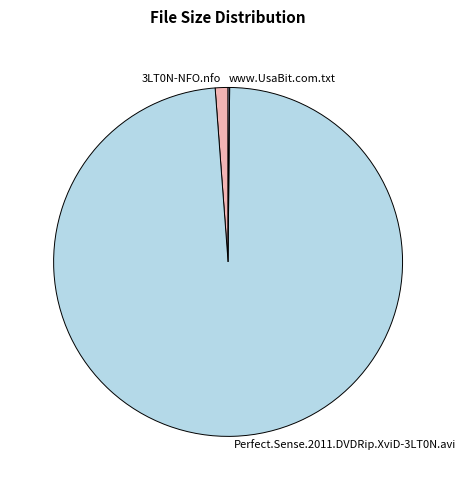

The 3LT0N-NFO.nfo slice represents 1% of the pie. True or false?

True